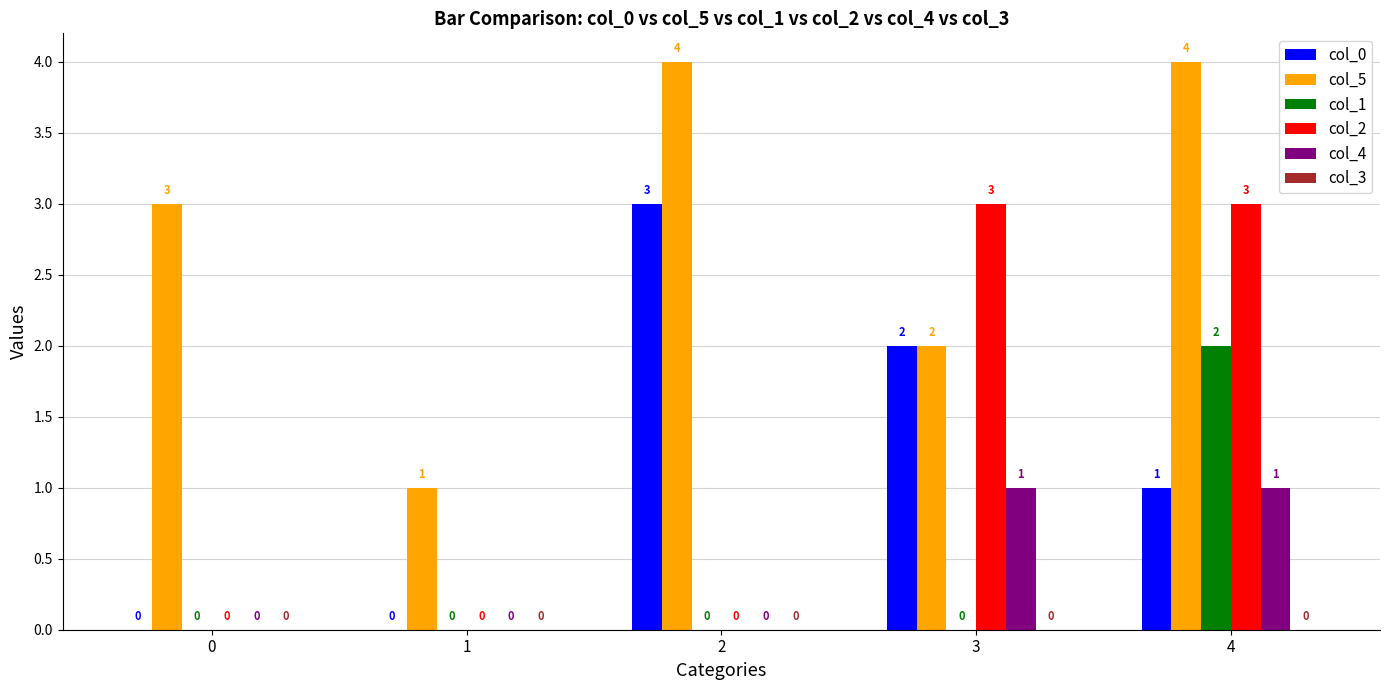

What is the maximum value for col_1?

2